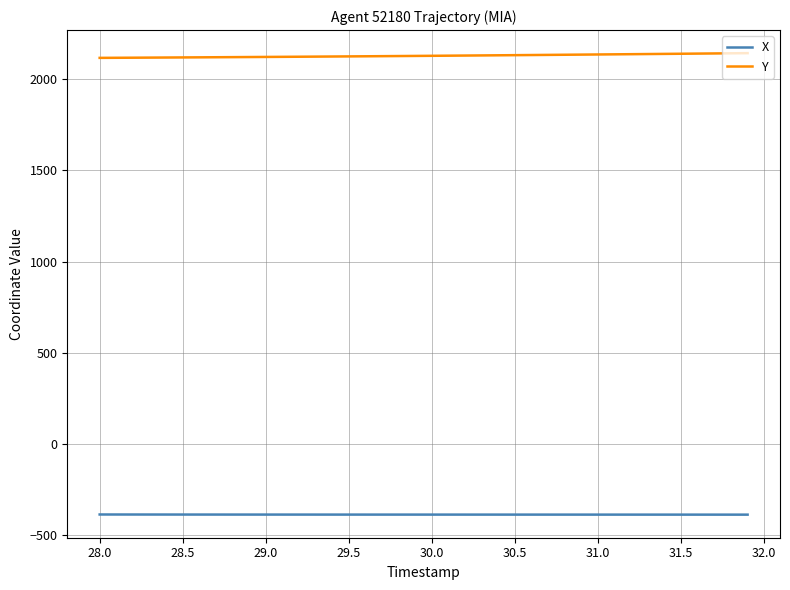

Which series has the largest total across all categories?

Y